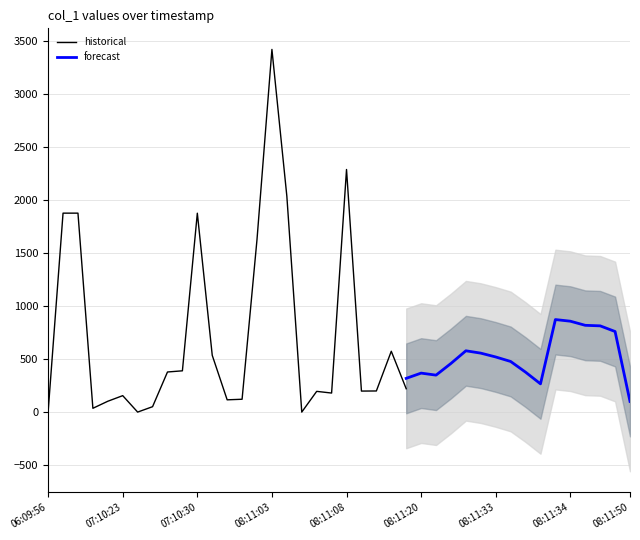

How many values exceed 266?

21